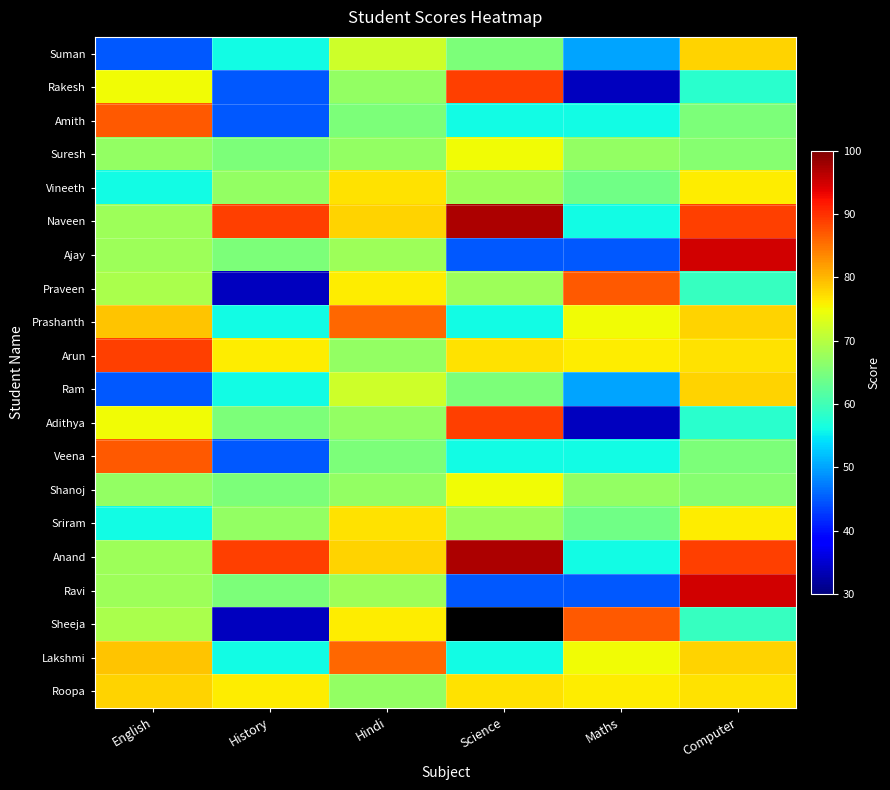

How many values in the Adithya series are below 67?

3